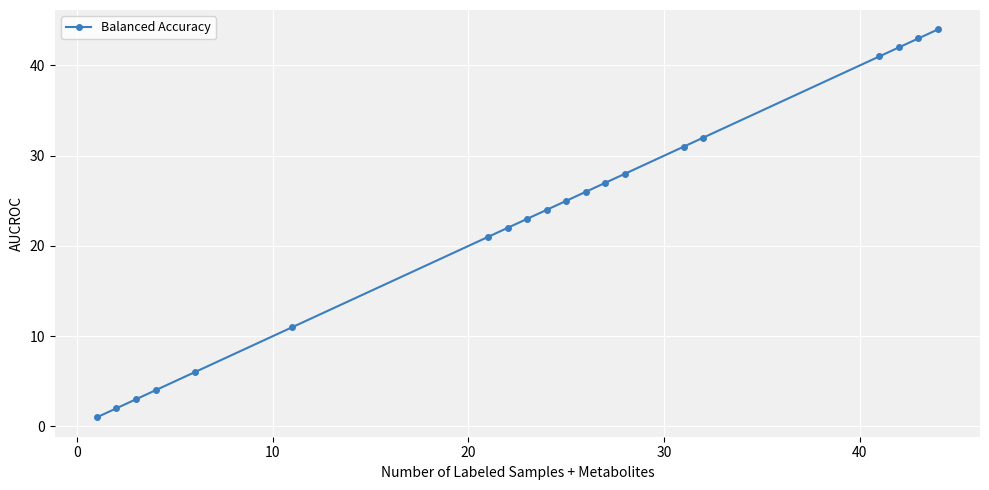

What is the average value?

23